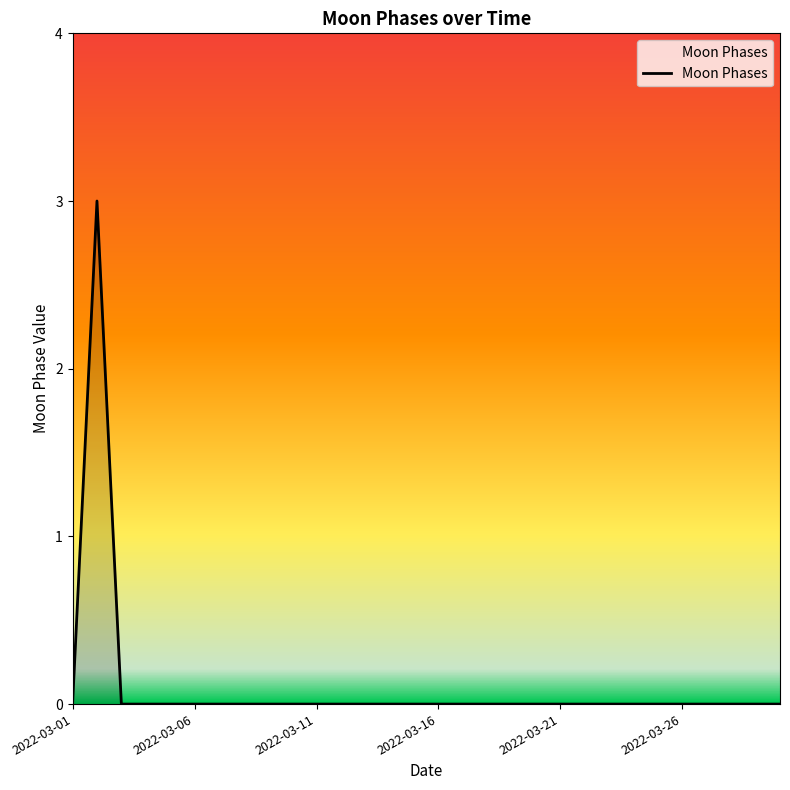

True or false: the data has more than 0 interior local peaks.

True